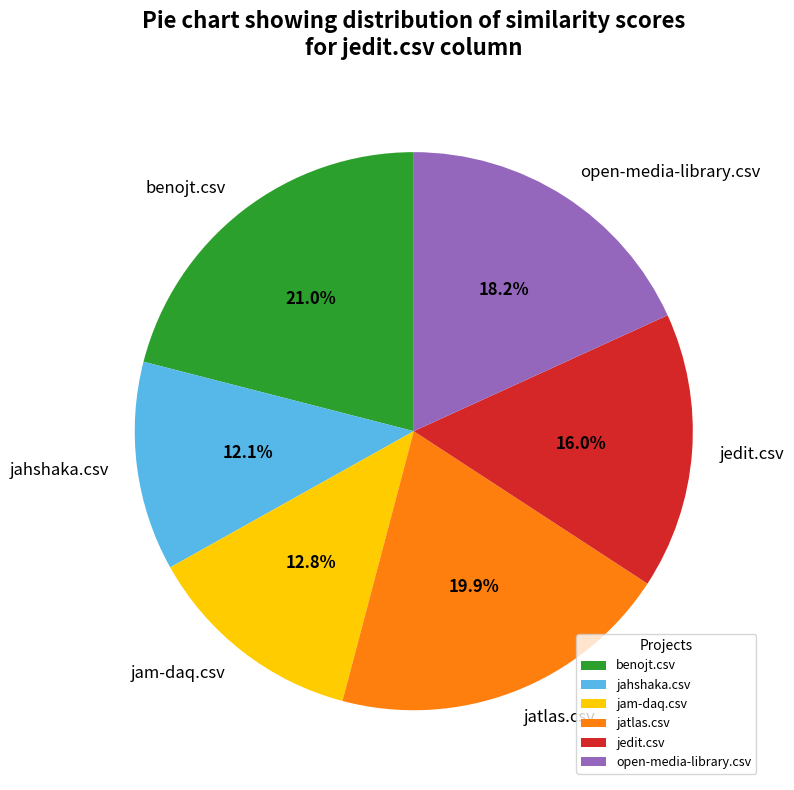

Is open-media-library.csv the majority of the pie?

No